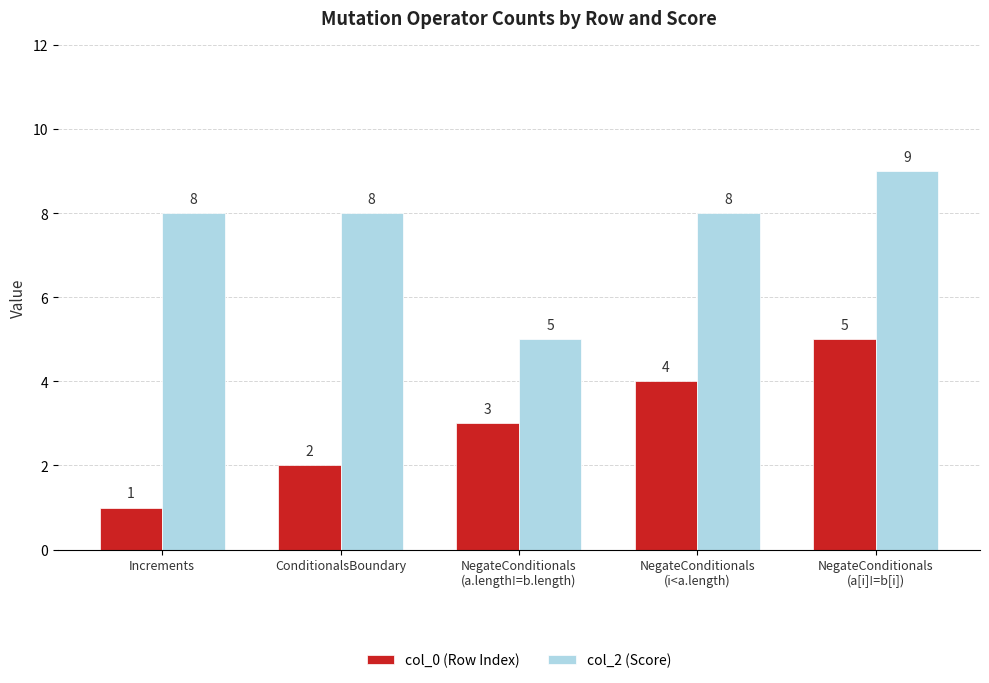

At which category is the sum across all series the highest?

NegateConditionals
(a[i]!=b[i])